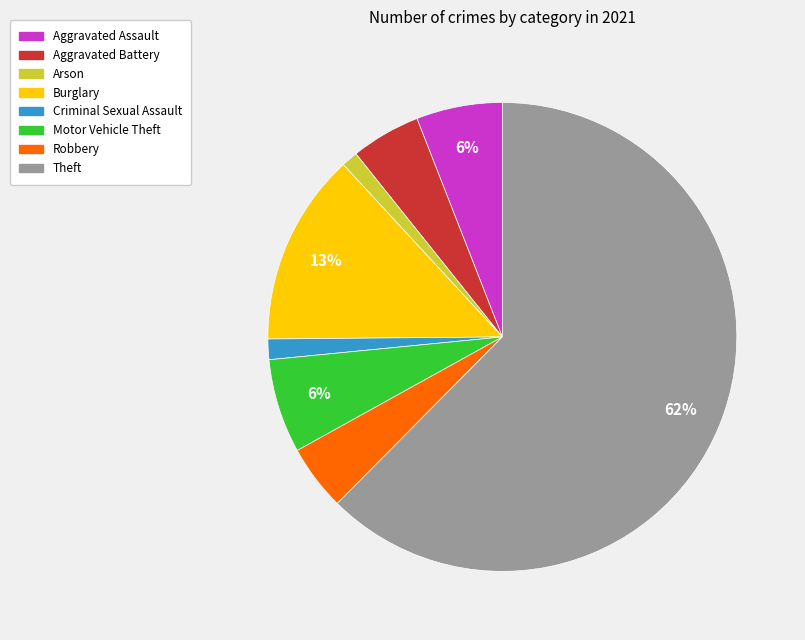

True or false: Aggravated Assault accounts for 1% of the total.

False